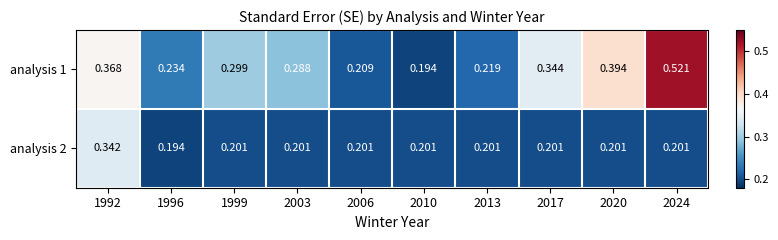

Is the value of analysis 1 at 2010 greater than the value of analysis 2 at 2013?

No